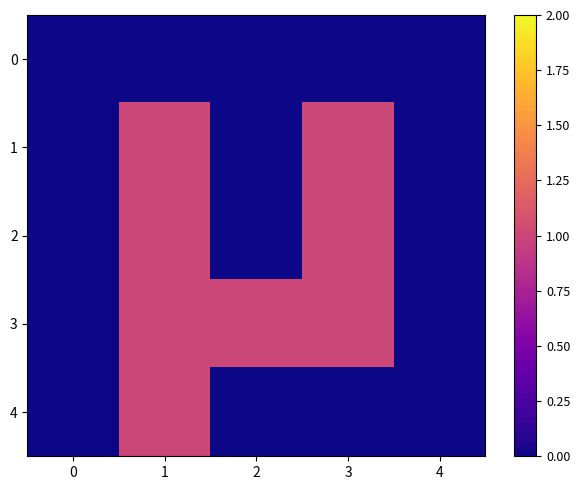

How many data points does each series have?

5